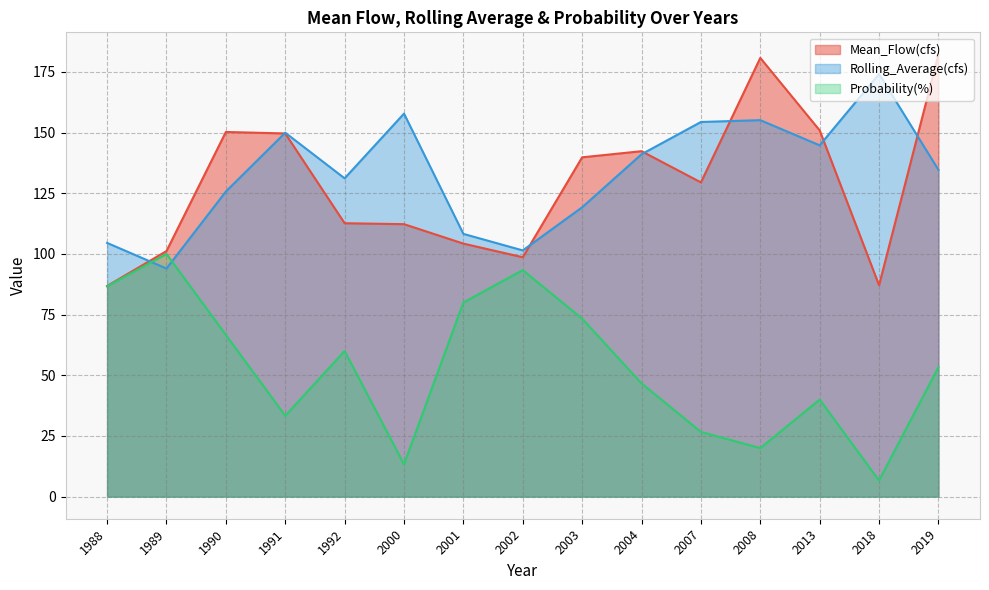

At 2002, list the series in order from largest to smallest.

Rolling_Average(cfs), Mean_Flow(cfs), Probability(%)